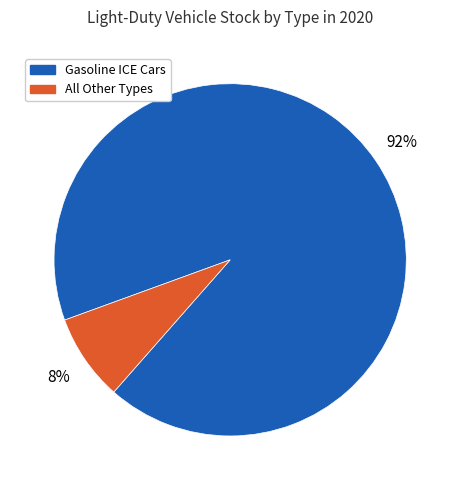

Does Gasoline ICE Cars account for over 50% of the chart?

Yes